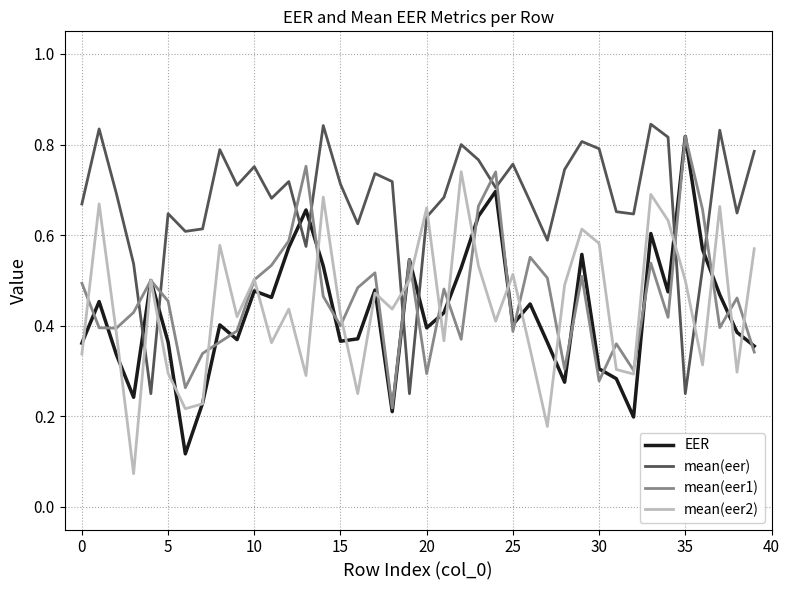

Which series has the largest total across all categories?

mean(eer)